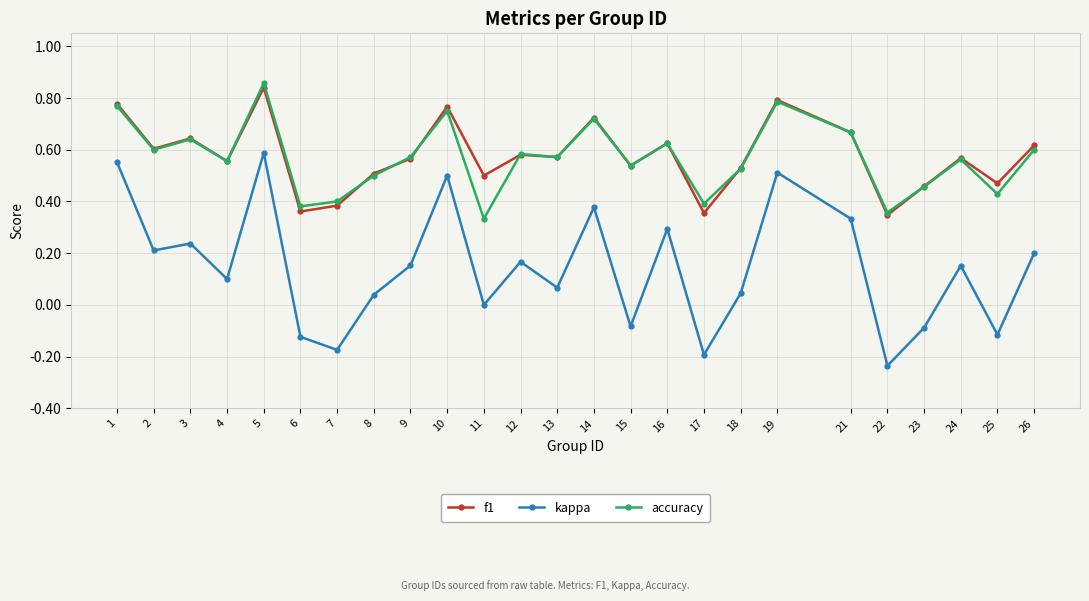

True or false: kappa has more than 0 interior local peaks.

True